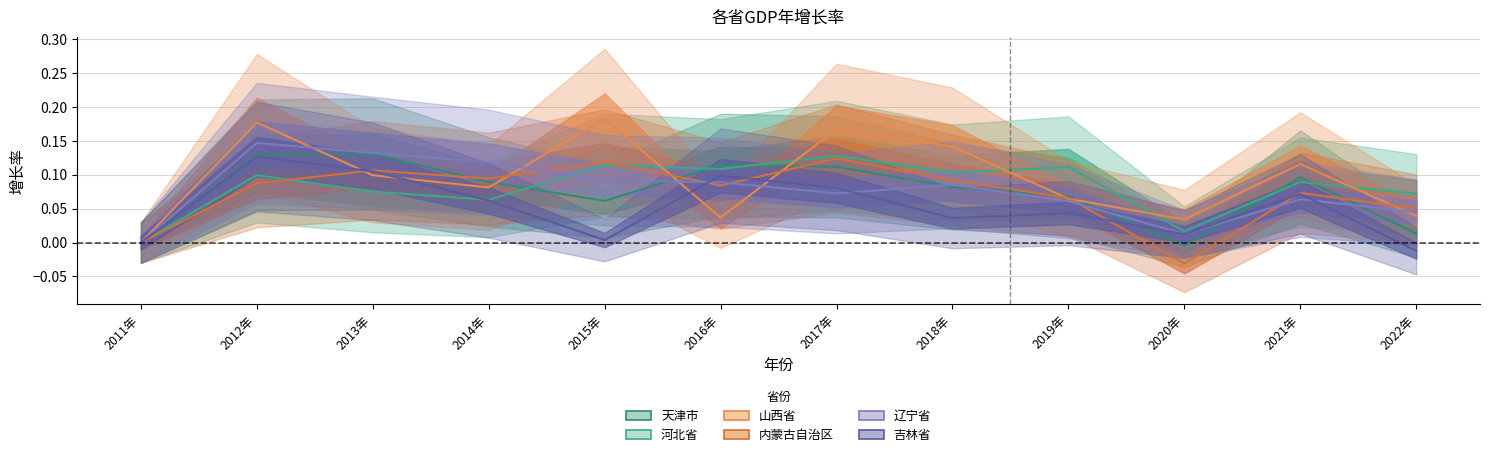

Reading left to right, what are all the values shown in this chart?

天津市: 2011年=0.0	2012年=0.1	2013年=0.1	2014年=0.1	2015年=0.1	2016年=0.1	2017年=0.1	2018年=0.1	2019年=0.1	2020年=-0.0	2021年=0.1	2022年=0.0
河北省: 2011年=0.0	2012年=0.1	2013年=0.1	2014年=0.1	2015年=0.1	2016年=0.1	2017年=0.1	2018年=0.1	2019年=0.1	2020年=0.0	2021年=0.1	2022年=0.1
山西省: 2011年=0.0	2012年=0.2	2013年=0.1	2014年=0.1	2015年=0.2	2016年=0.0	2017年=0.2	2018年=0.1	2019年=0.1	2020年=0.0	2021年=0.1	2022年=0.0
内蒙古自治区: 2011年=0.0	2012年=0.1	2013年=0.1	2014年=0.1	2015年=0.1	2016年=0.1	2017年=0.1	2018年=0.1	2019年=0.1	2020年=-0.0	2021年=0.1	2022年=0.1
辽宁省: 2011年=0.0	2012年=0.1	2013年=0.1	2014年=0.1	2015年=0.1	2016年=0.1	2017年=0.1	2018年=0.1	2019年=0.1	2020年=0.0	2021年=0.1	2022年=0.0
吉林省: 2011年=0.0	2012年=0.1	2013年=0.1	2014年=0.1	2015年=0.0	2016年=0.1	2017年=0.1	2018年=0.0	2019年=0.0	2020年=0.0	2021年=0.1	2022年=-0.0